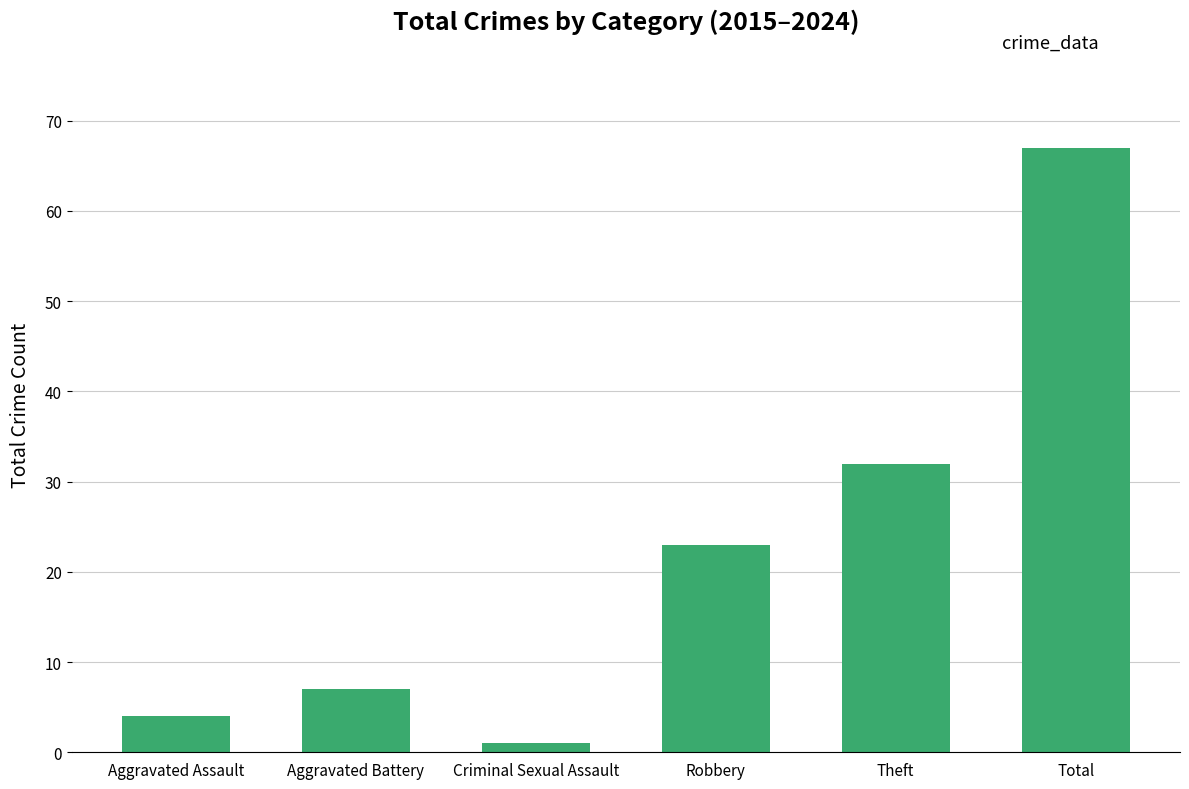

What is the approximate value at Aggravated Battery, to the nearest 5?

5